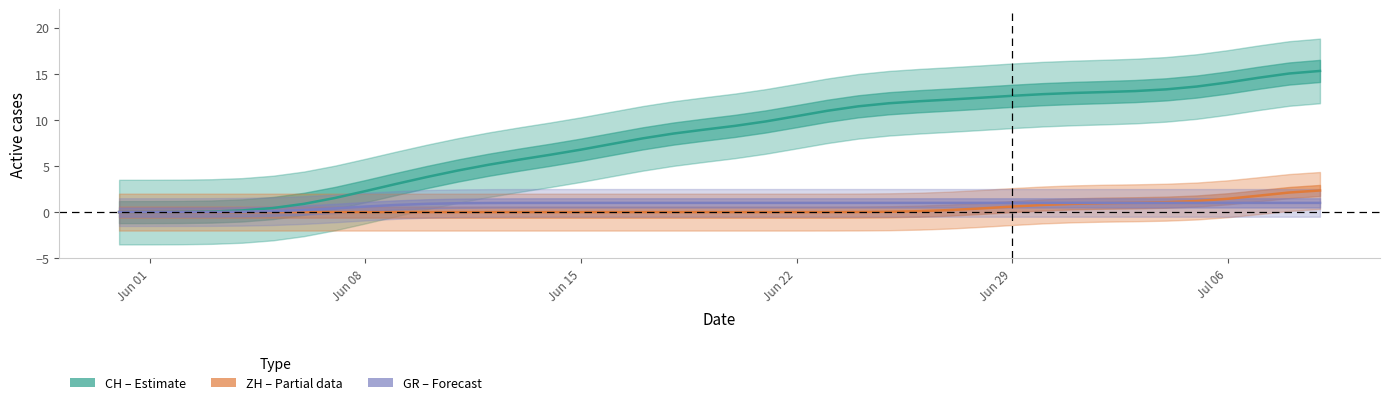

How many distinct data groups are displayed?

3